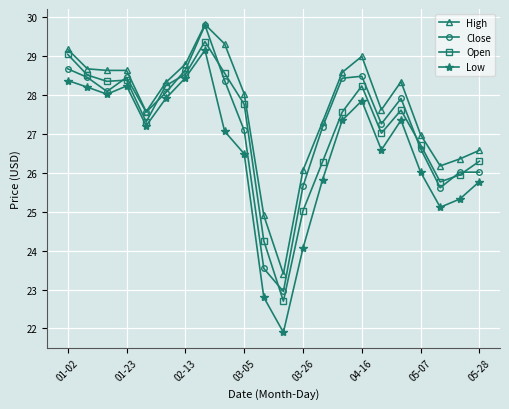

What are all the series names shown in the legend?

High, Close, Open, Low